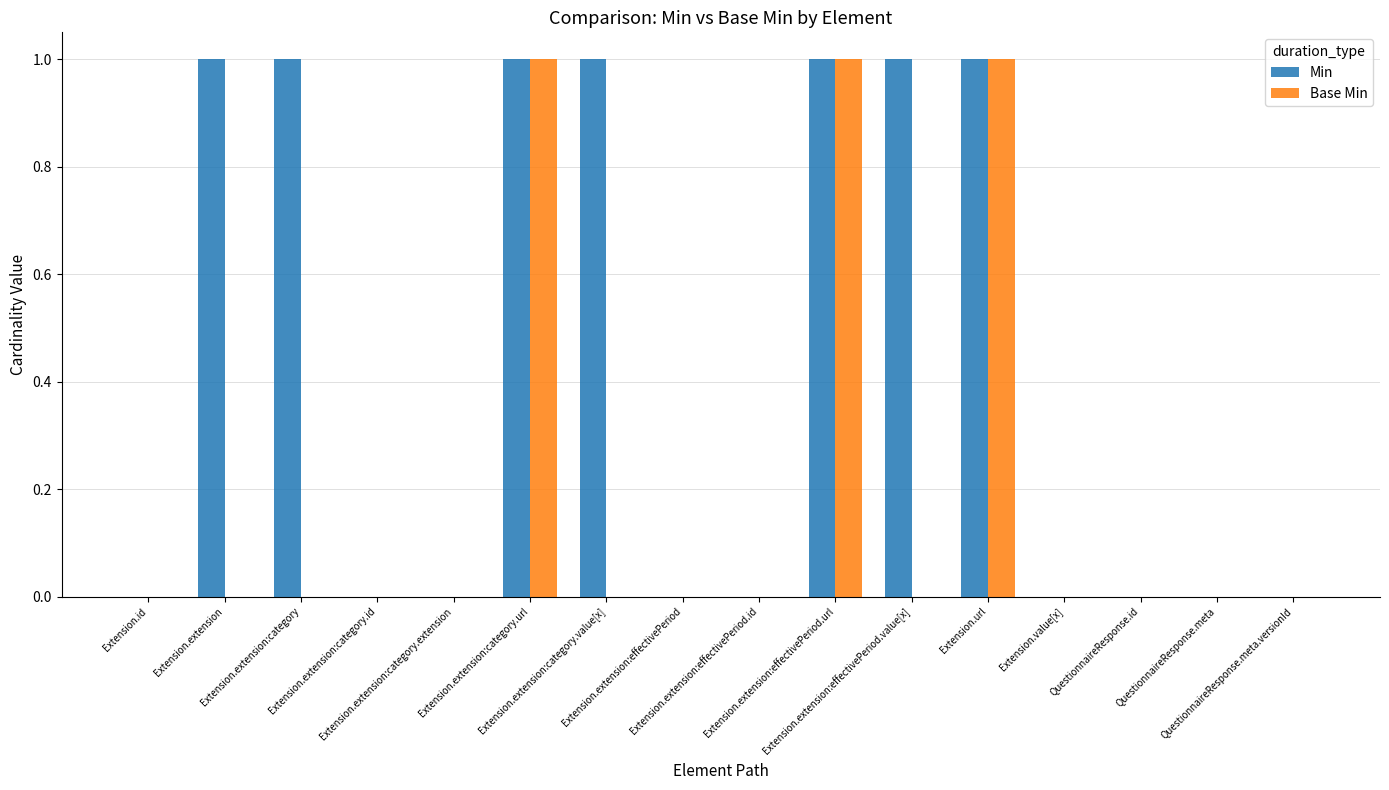

Which series has the largest total across all categories?

Min